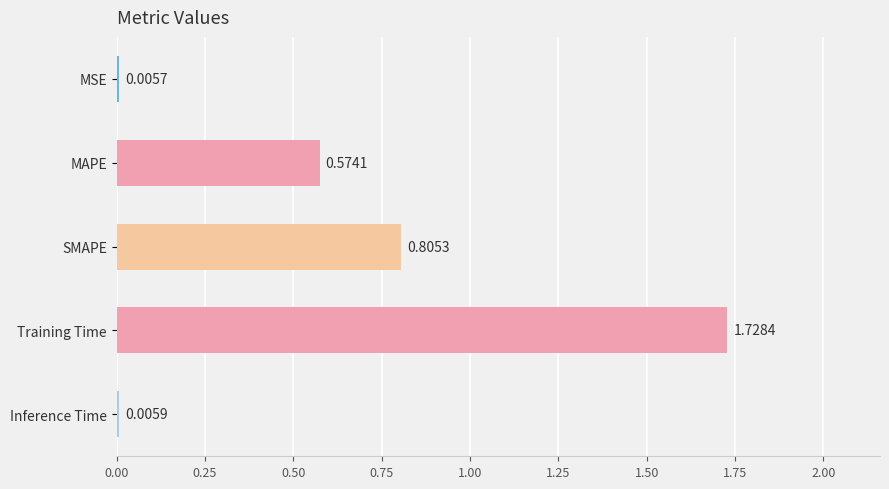

What is the sum of all values?

3.1